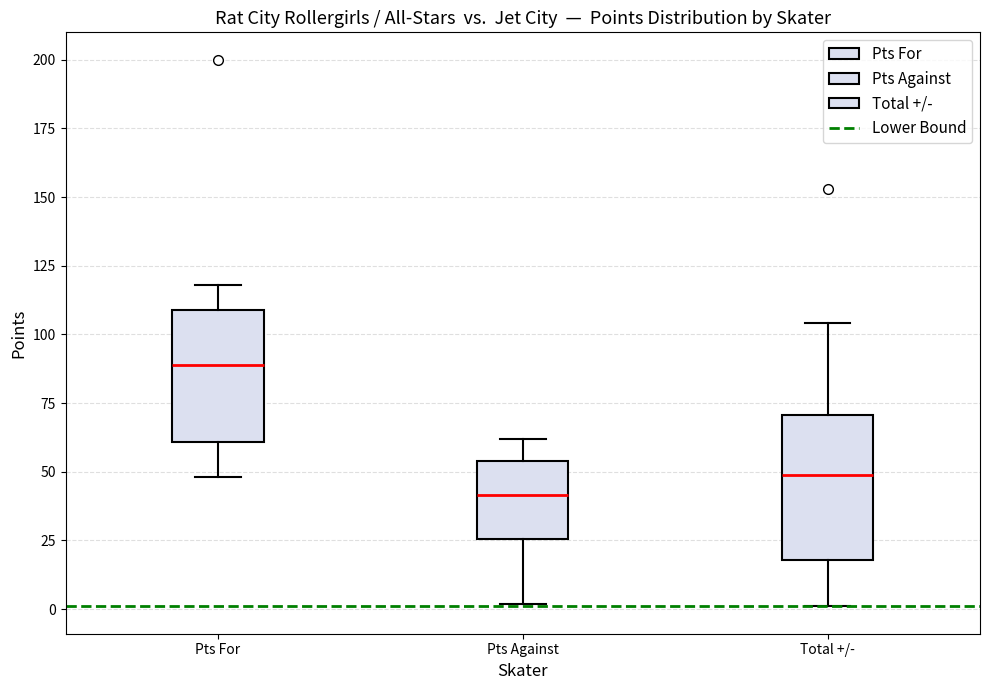

Where does the lower whisker of the box for Pts For end on the y-axis? The values are not printed on the chart, so give them approximately, as read against the axis.

50